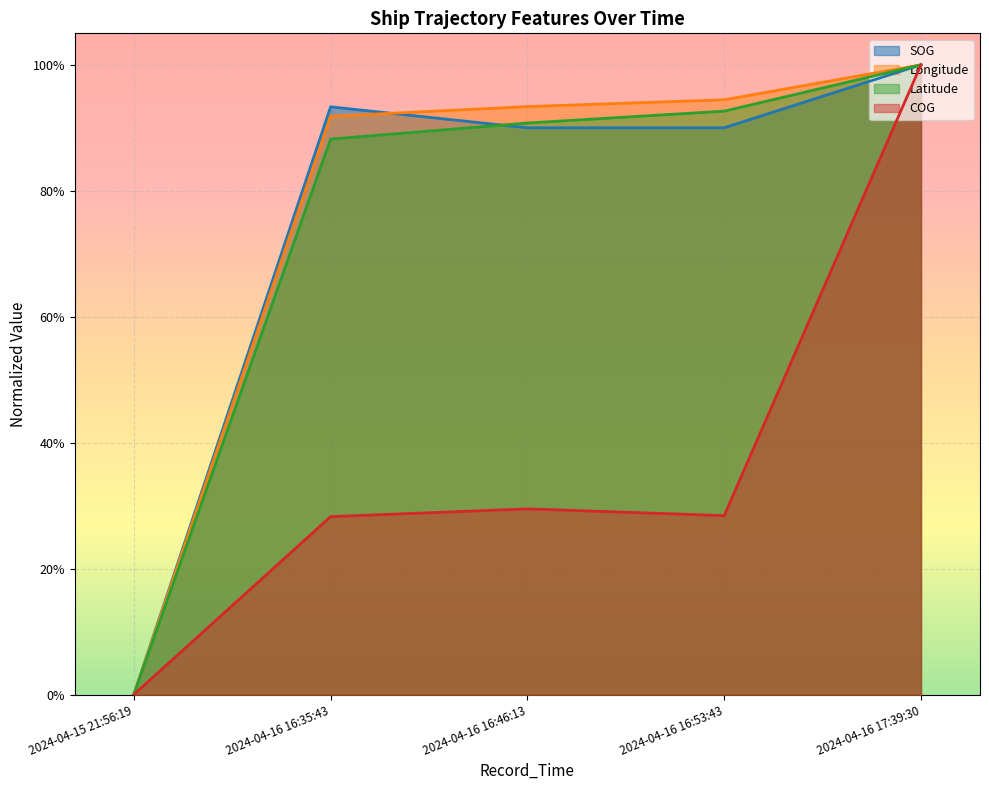

What are all the series names shown in the legend?

SOG, Longitude, Latitude, COG